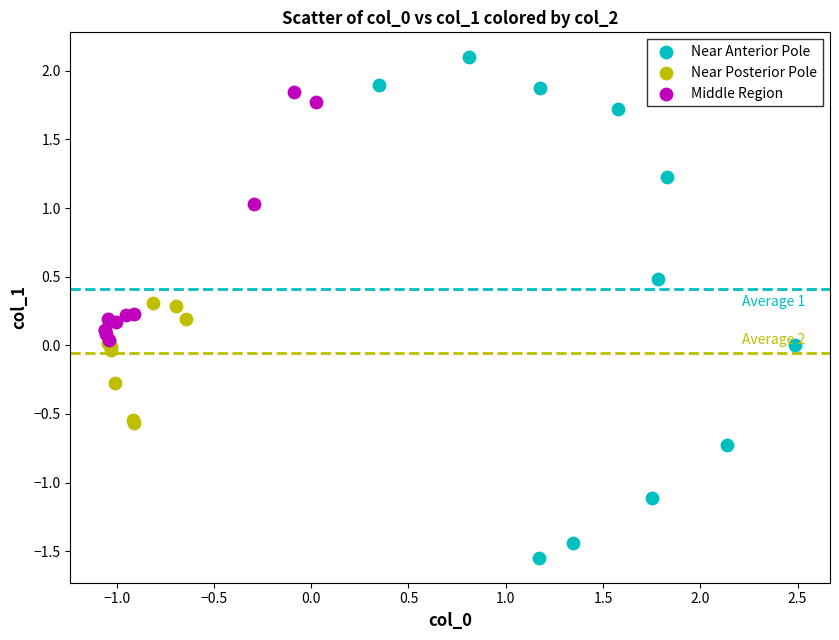

Which series reaches the minimum Y coordinate?

Near Anterior Pole